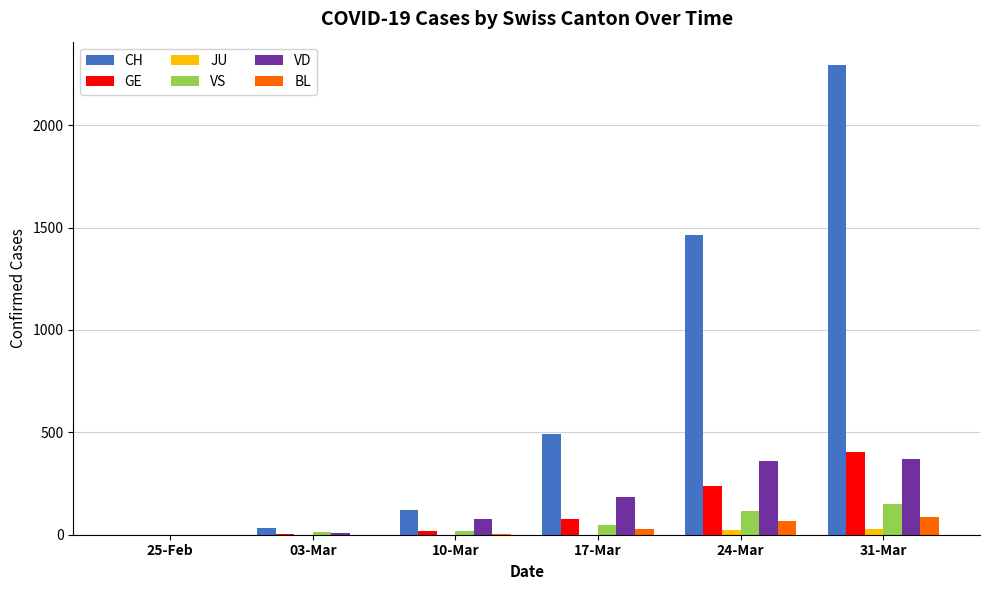

Are the bars horizontal?

No